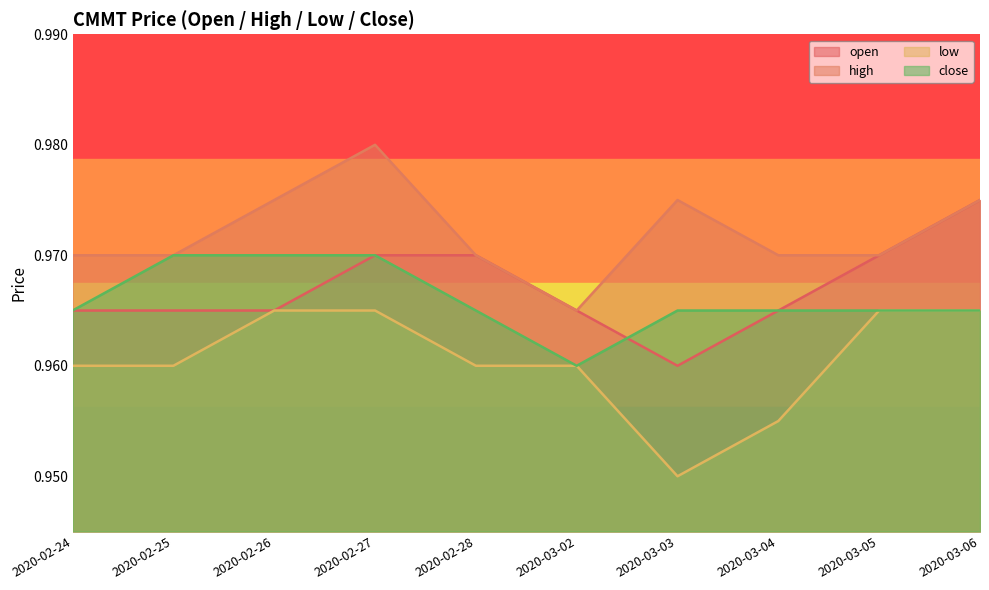

Reading right to left, list all the values displayed in this chart.

open: 1.0	1.0	1.0	1.0	1.0	1.0	1.0	1.0	1.0	1.0
high: 1.0	1.0	1.0	1.0	1.0	1.0	1.0	1.0	1.0	1.0
low: 1.0	1.0	1.0	0.9	1.0	1.0	1.0	1.0	1.0	1.0
close: 1.0	1.0	1.0	1.0	1.0	1.0	1.0	1.0	1.0	1.0